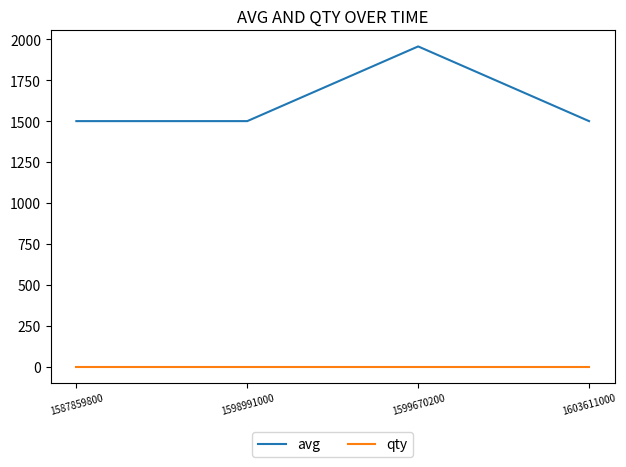

Reading left to right, what are all the values shown in this chart?

avg: 1587859800=1500	1598991000=1500	1599670200=1956	1603611000=1500
qty: 1587859800=1	1598991000=1	1599670200=1	1603611000=1